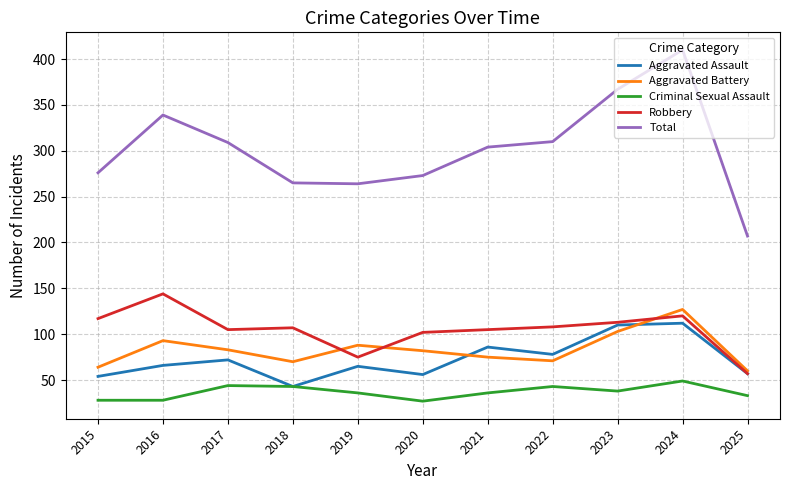

Which series has the largest range (max minus min)?

Total